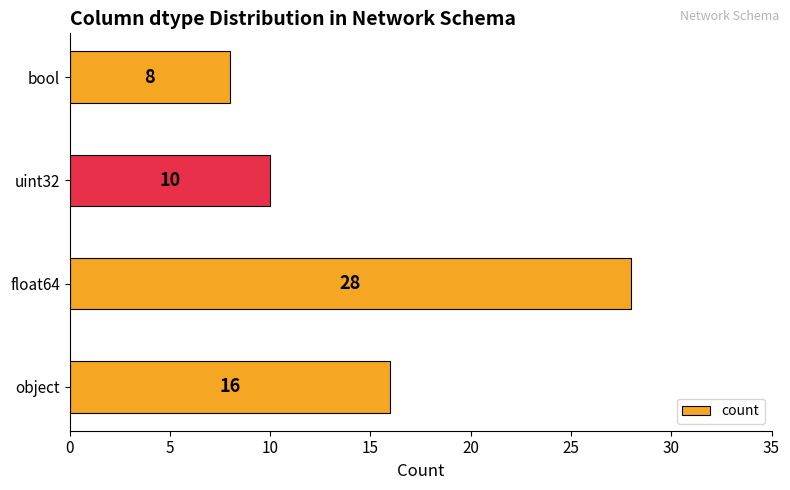

The value at uint32 is 5. True or false?

False